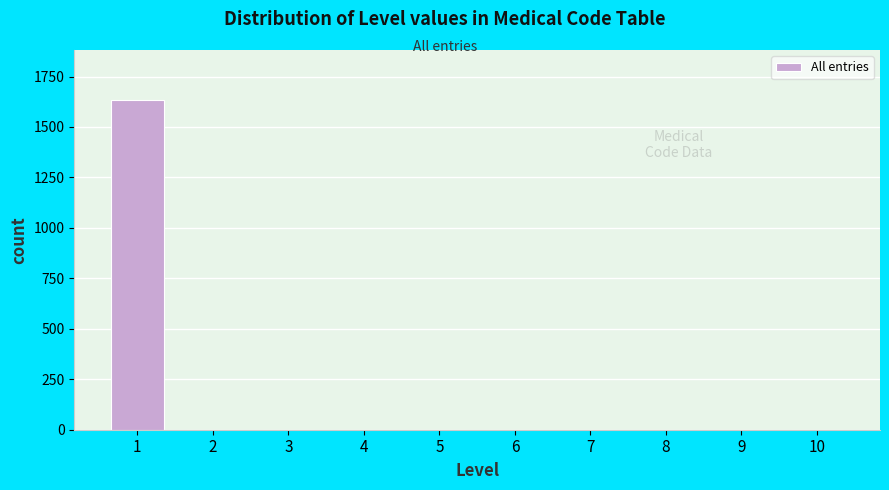

Reading left to right, list all the values displayed in this chart.

1=1636	2=0	3=0	4=0	5=0	6=0	7=0	8=0	9=0	10=0